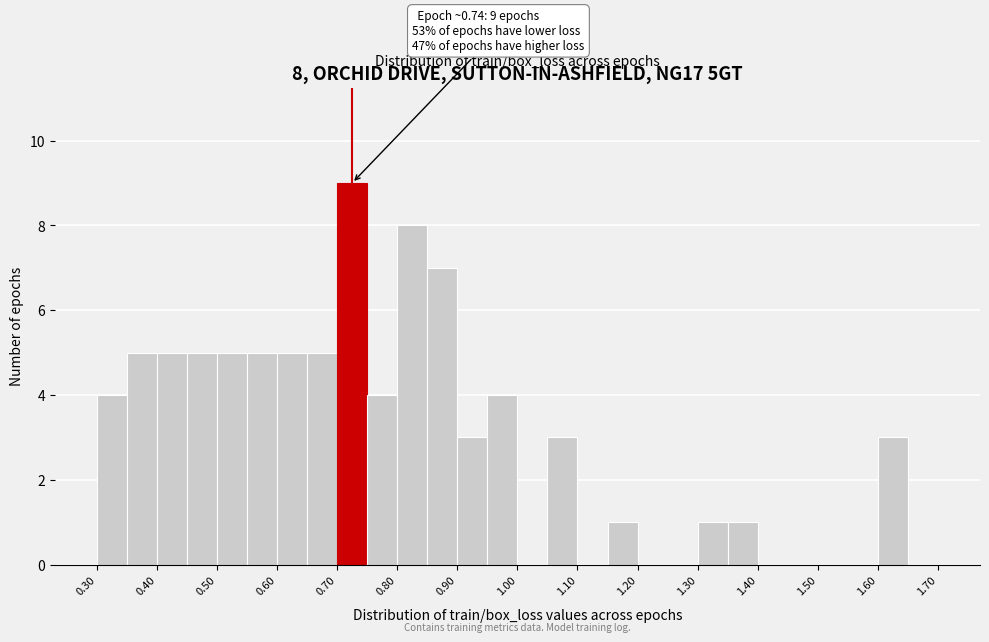

Which range on the x-axis has the tallest bar?

0.70 to 0.75